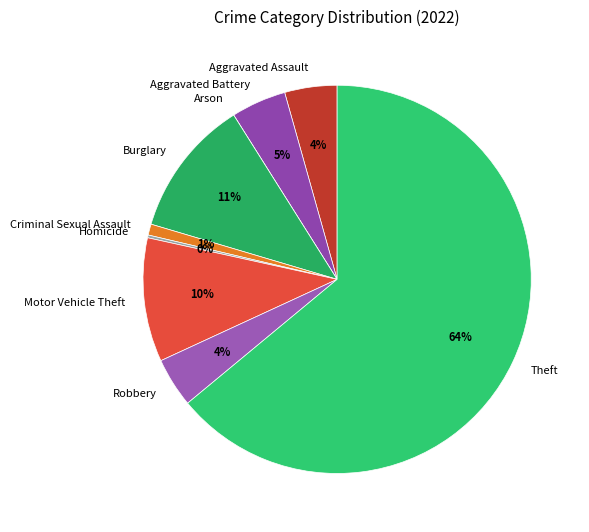

Which category has the biggest portion of the pie?

Theft